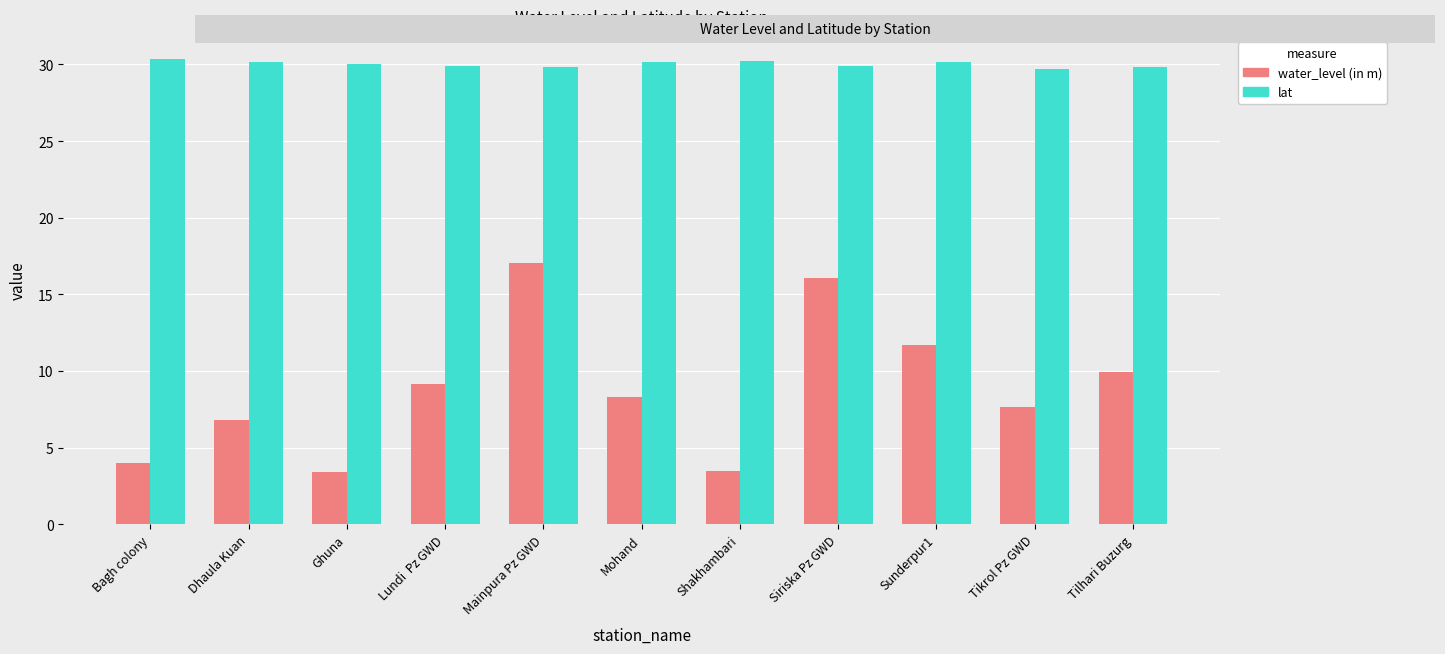

What is the difference between the water_level (in m) values at Shakhambari and Tikrol Pz GWD?

4.2